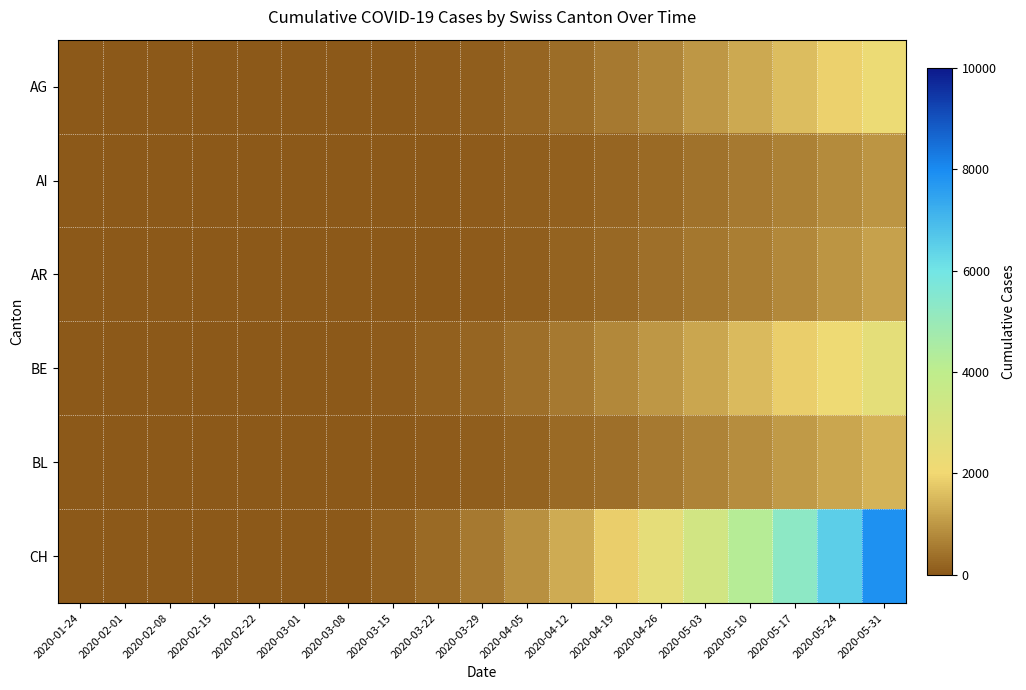

Reading left to right, transcribe all the data shown in this chart.

AG: 2020-01-24=0	2020-02-01=0	2020-02-08=0	2020-02-15=0	2020-02-22=0	2020-03-01=0	2020-03-08=2	2020-03-15=14	2020-03-22=44	2020-03-29=103	2020-04-05=203	2020-04-12=341	2020-04-19=519	2020-04-26=736	2020-05-03=985	2020-05-10=1265	2020-05-17=1573	2020-05-24=1907	2020-05-31=2263
AI: 2020-01-24=0	2020-02-01=0	2020-02-08=0	2020-02-15=0	2020-02-22=0	2020-03-01=0	2020-03-08=1	2020-03-15=8	2020-03-22=22	2020-03-29=47	2020-04-05=85	2020-04-12=139	2020-04-19=209	2020-04-26=295	2020-05-03=397	2020-05-10=514	2020-05-17=647	2020-05-24=795	2020-05-31=958
AR: 2020-01-24=0	2020-02-01=0	2020-02-08=0	2020-02-15=0	2020-02-22=0	2020-03-01=0	2020-03-08=1	2020-03-15=8	2020-03-22=25	2020-03-29=55	2020-04-05=103	2020-04-12=170	2020-04-19=255	2020-04-26=358	2020-05-03=479	2020-05-10=619	2020-05-17=775	2020-05-24=948	2020-05-31=1137
BE: 2020-01-24=0	2020-02-01=0	2020-02-08=0	2020-02-15=0	2020-02-22=0	2020-03-01=0	2020-03-08=7	2020-03-15=47	2020-03-22=119	2020-03-29=226	2020-04-05=366	2020-04-12=539	2020-04-19=743	2020-04-26=977	2020-05-03=1241	2020-05-10=1530	2020-05-17=1843	2020-05-24=2181	2020-05-31=2543
BL: 2020-01-24=0	2020-02-01=0	2020-02-08=0	2020-02-15=0	2020-02-22=0	2020-03-01=0	2020-03-08=3	2020-03-15=22	2020-03-22=57	2020-03-29=110	2020-04-05=183	2020-04-12=275	2020-04-19=387	2020-04-26=517	2020-05-03=666	2020-05-10=833	2020-05-17=1017	2020-05-24=1218	2020-05-31=1435
CH: 2020-01-24=0	2020-02-01=0	2020-02-08=0	2020-02-15=0	2020-02-22=0	2020-03-01=0	2020-03-08=22	2020-03-15=118	2020-03-22=283	2020-03-29=526	2020-04-05=862	2020-04-12=1300	2020-04-19=1846	2020-04-26=2508	2020-05-03=3296	2020-05-10=4220	2020-05-17=5291	2020-05-24=6509	2020-05-31=7874